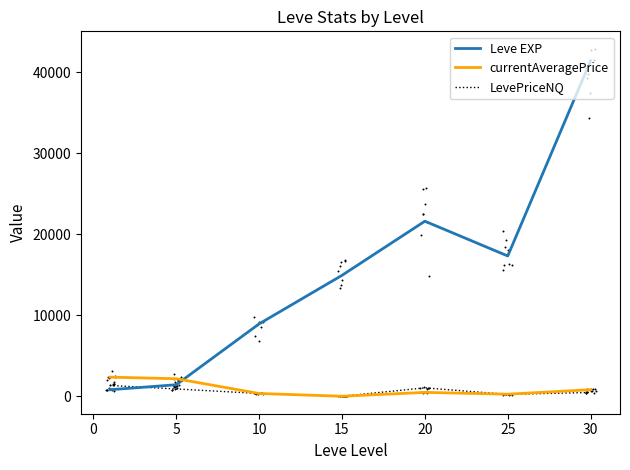

Is the value of Leve EXP at 20 greater than the value of currentAveragePrice at 30?

Yes